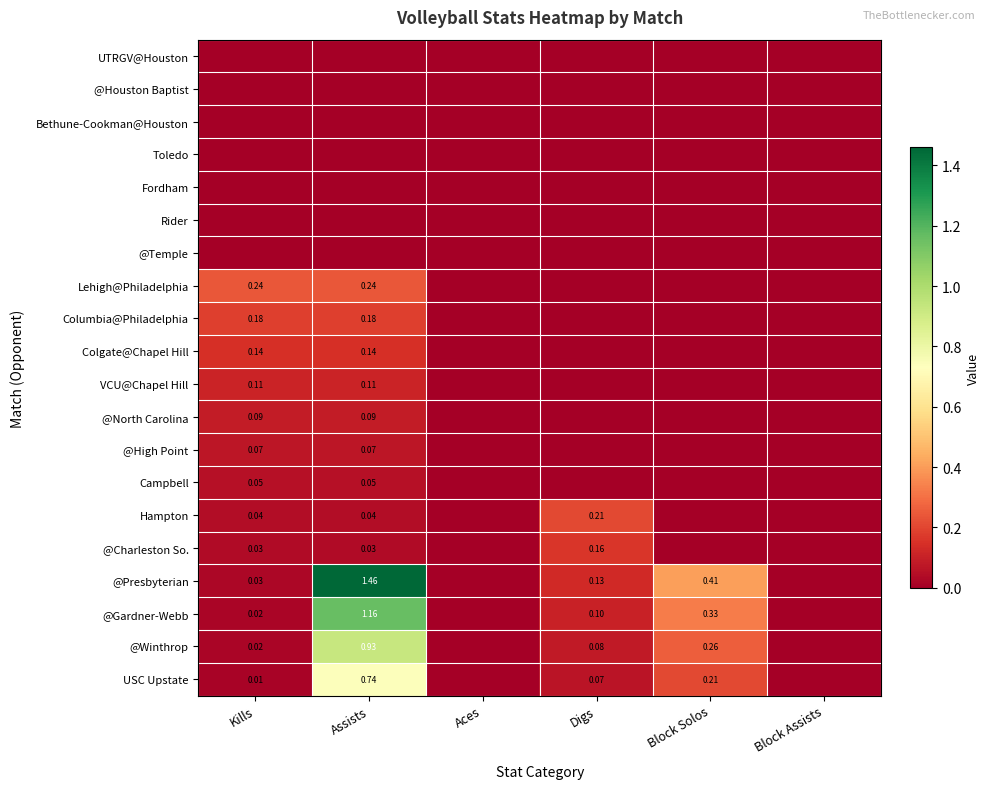

At which category is the sum across all series the highest?

Assists